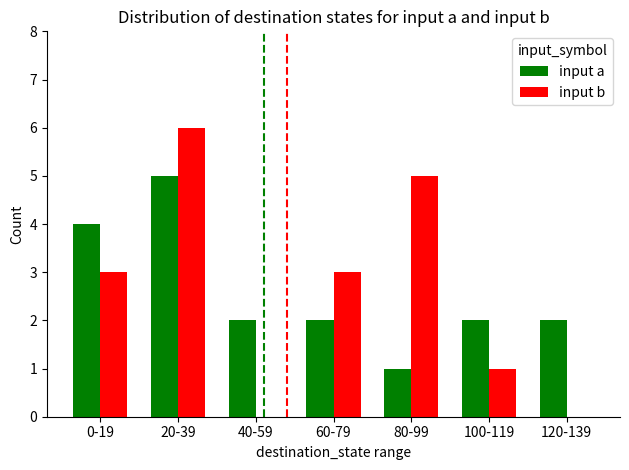

Reading left to right, transcribe all the data shown in this chart.

input a: 4	5	2	2	1	2	2
input b: 3	6	0	3	5	1	0